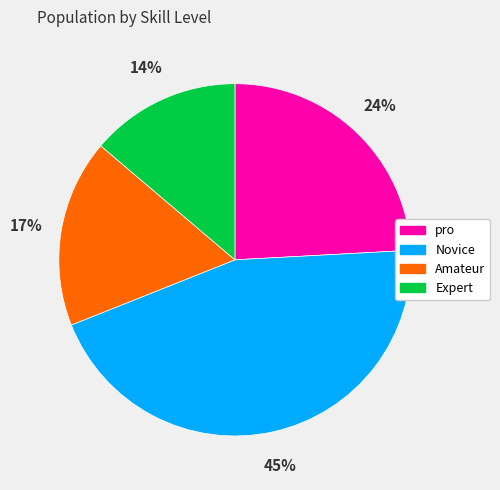

Does any single category account for the majority?

No